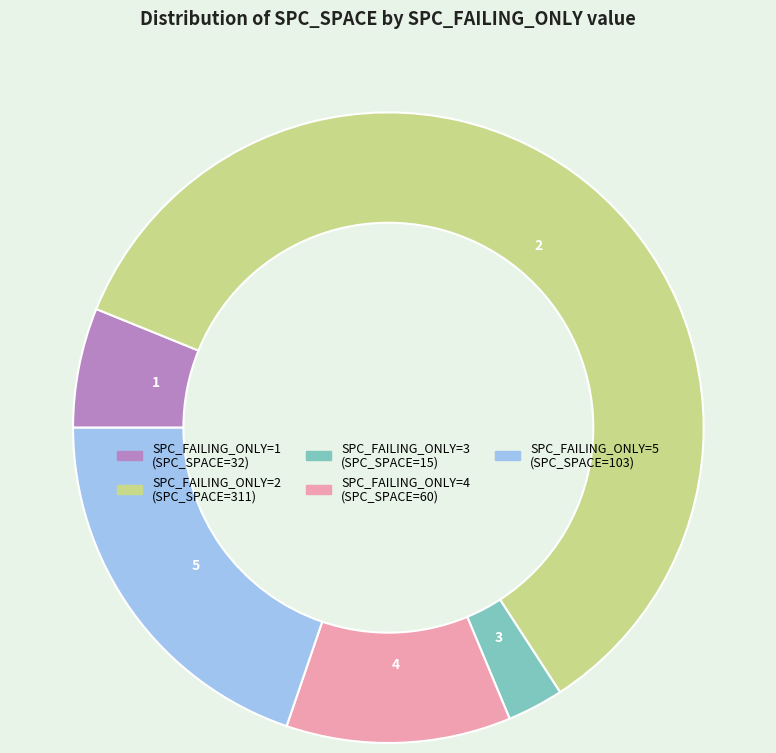

How many slices are in this pie chart?

5